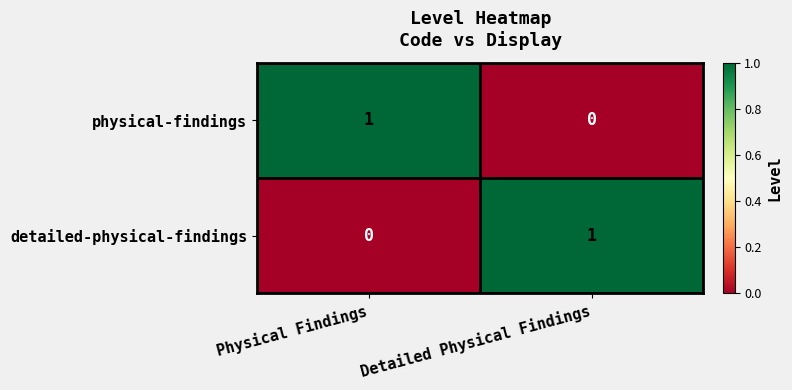

Reading left to right, transcribe all the data shown in this chart.

physical-findings: 1	0
detailed-physical-findings: 0	1